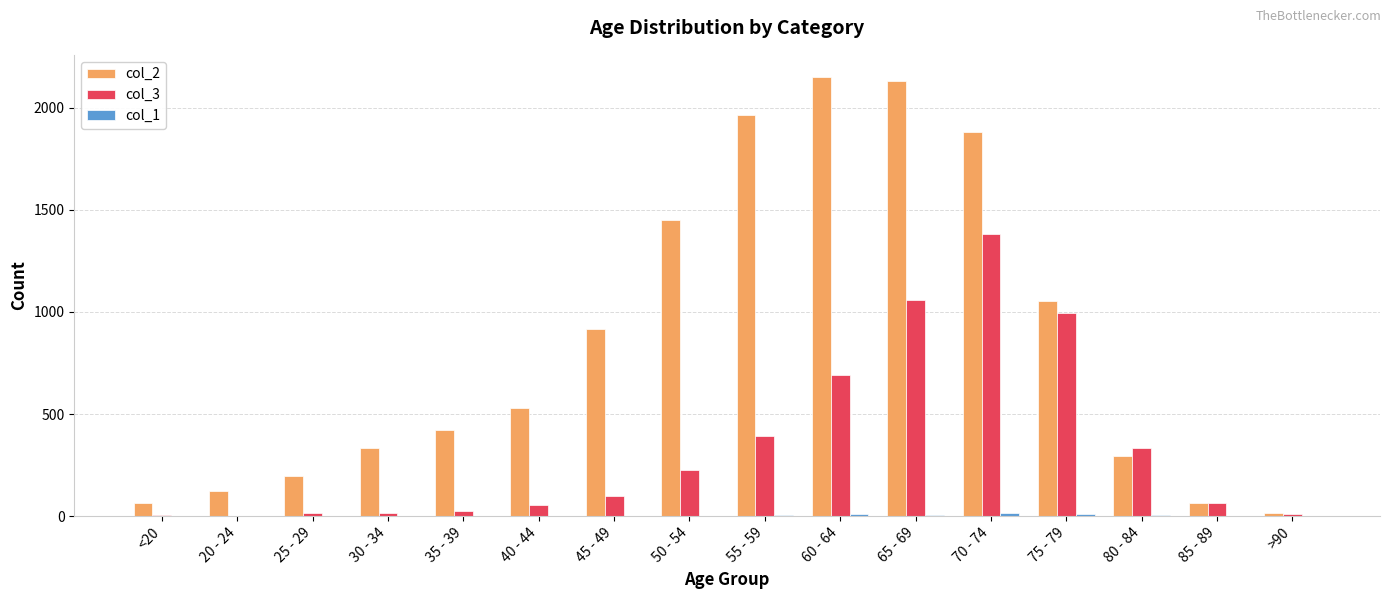

Count the number of data series in this chart.

3